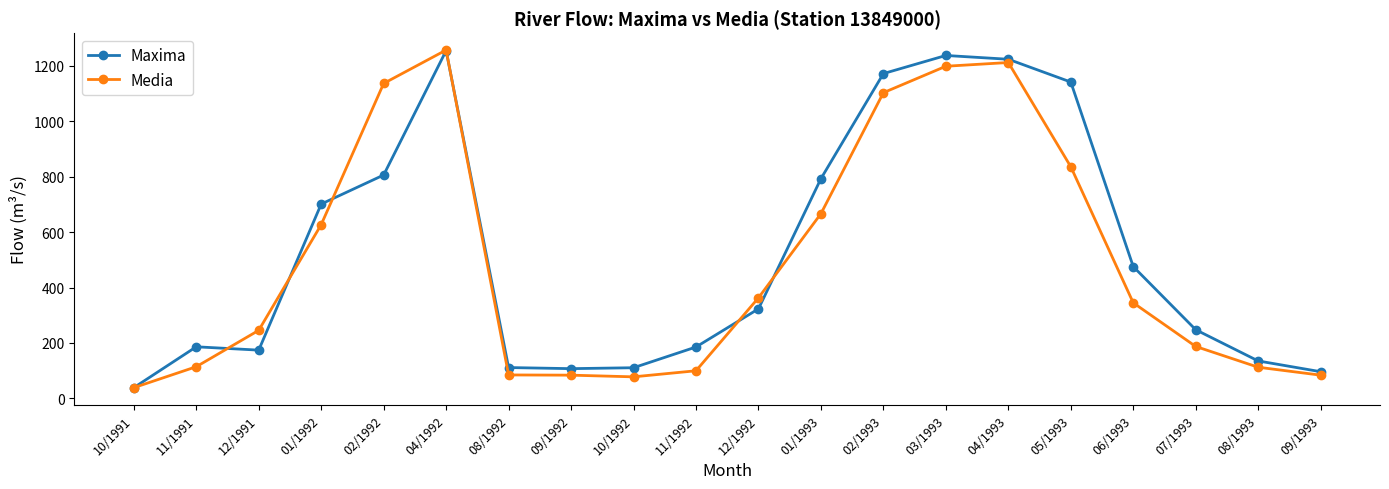

Rank the series at 11/1991 from highest to lowest value.

Maxima, Media